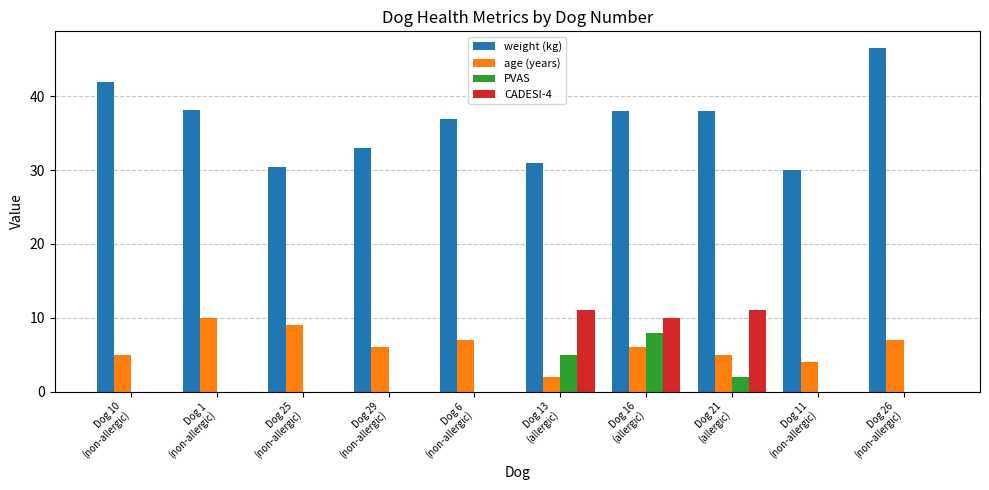

What is the sum of all age (years) values?

61.0